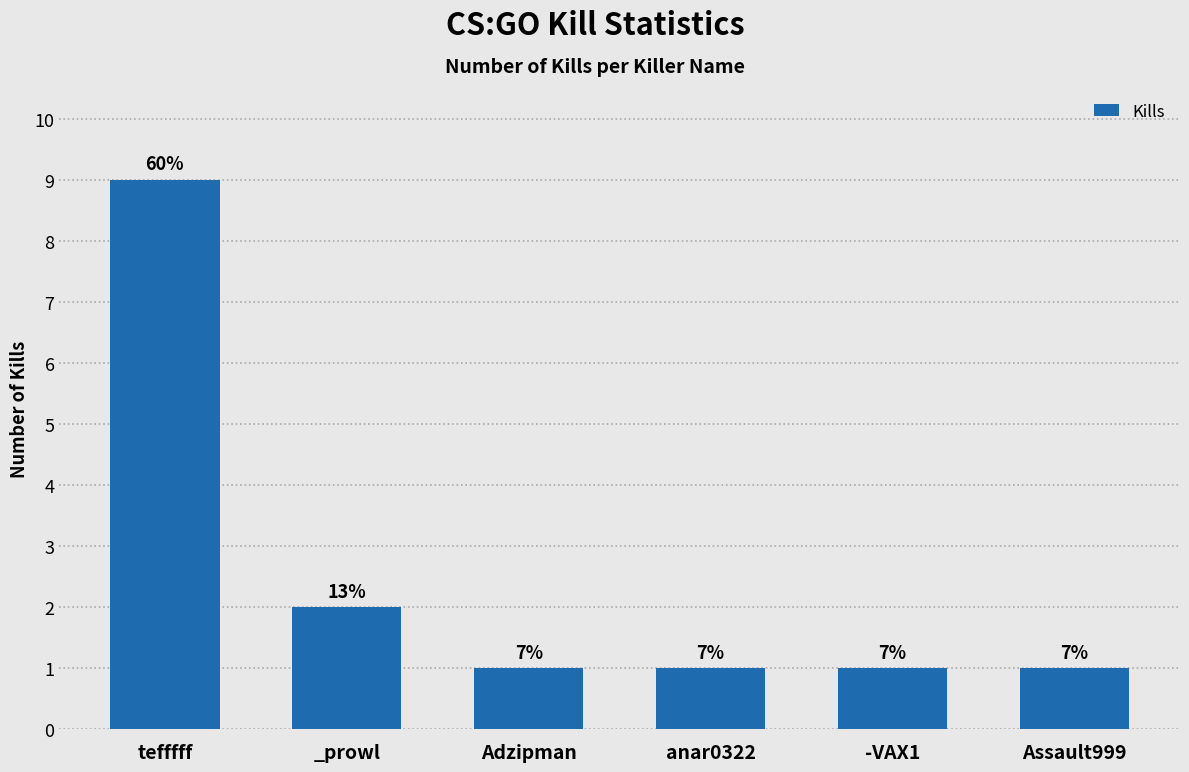

Are the bars horizontal?

No